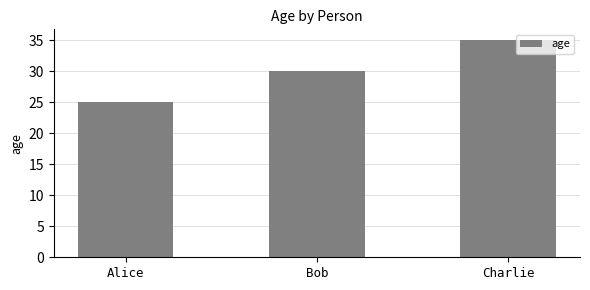

What is the value of the 2nd bar from the left?

30